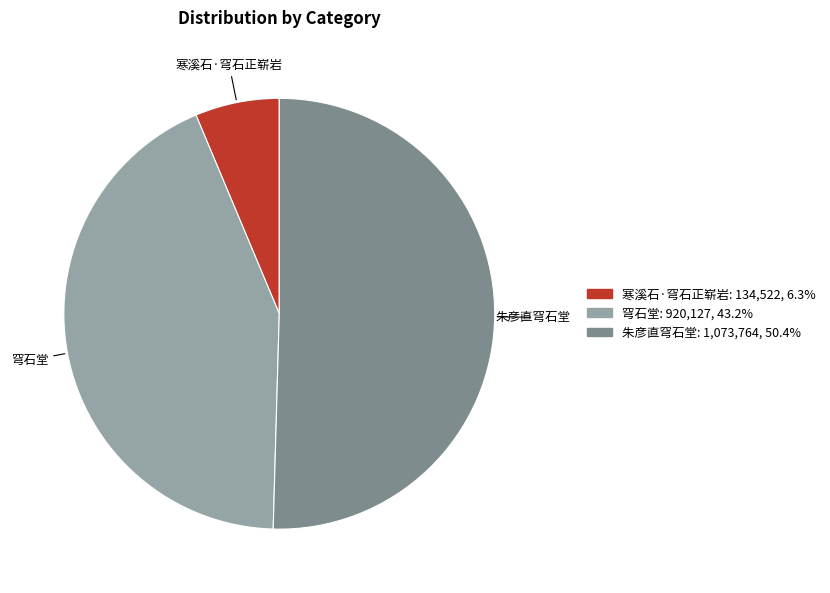

Approximately how many times larger is the value at 穹石堂 compared to 寒溪石·穹石正崭岩?

6.8